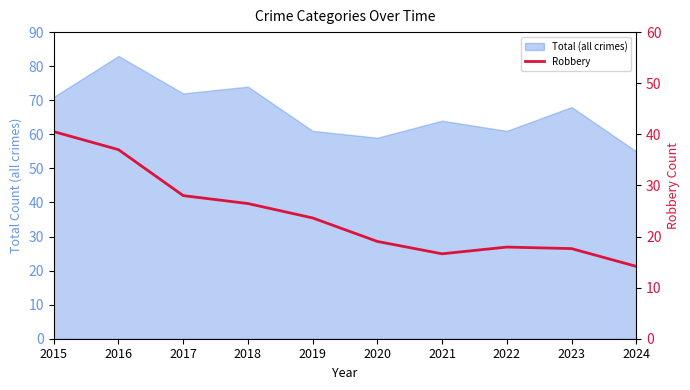

What is the minimum value shown in the chart?

14.2